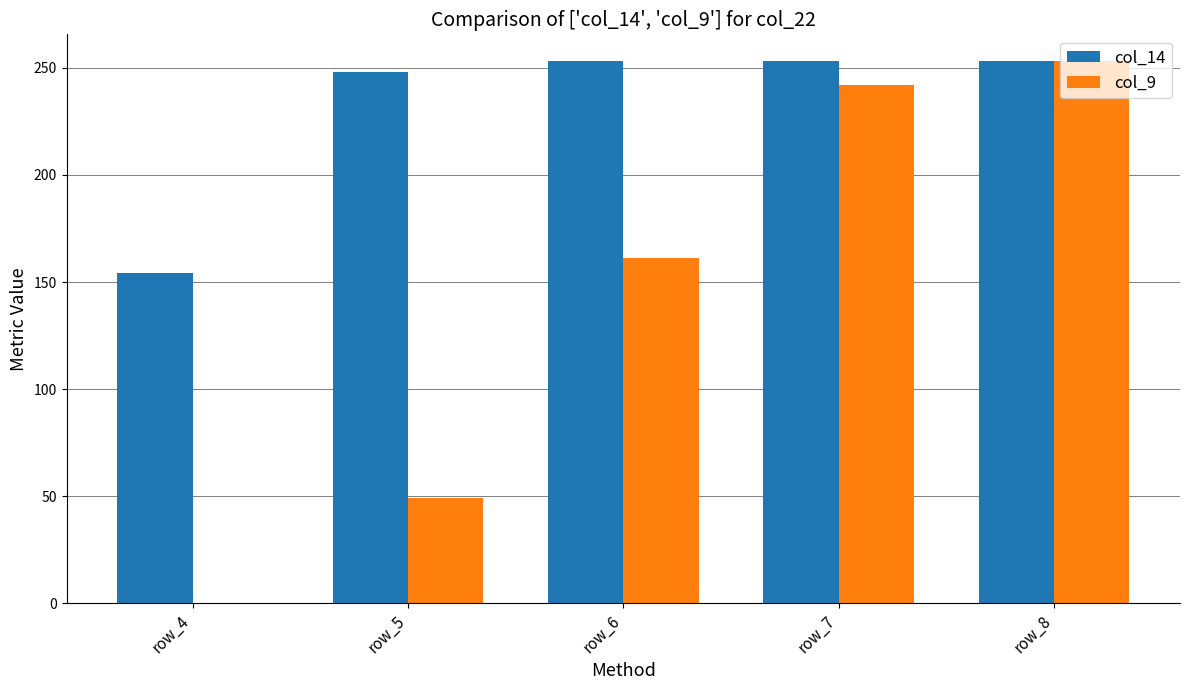

The value of col_9 at row_7 is 372. True or false?

False